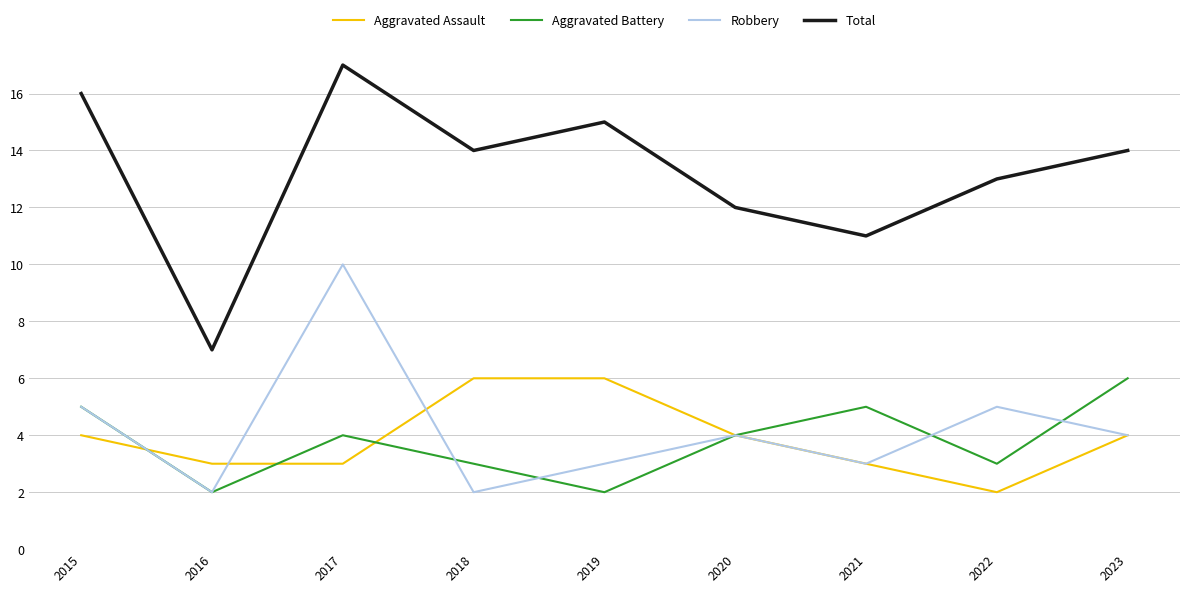

What is the difference between the Aggravated Battery values at 2021 and 2017?

1